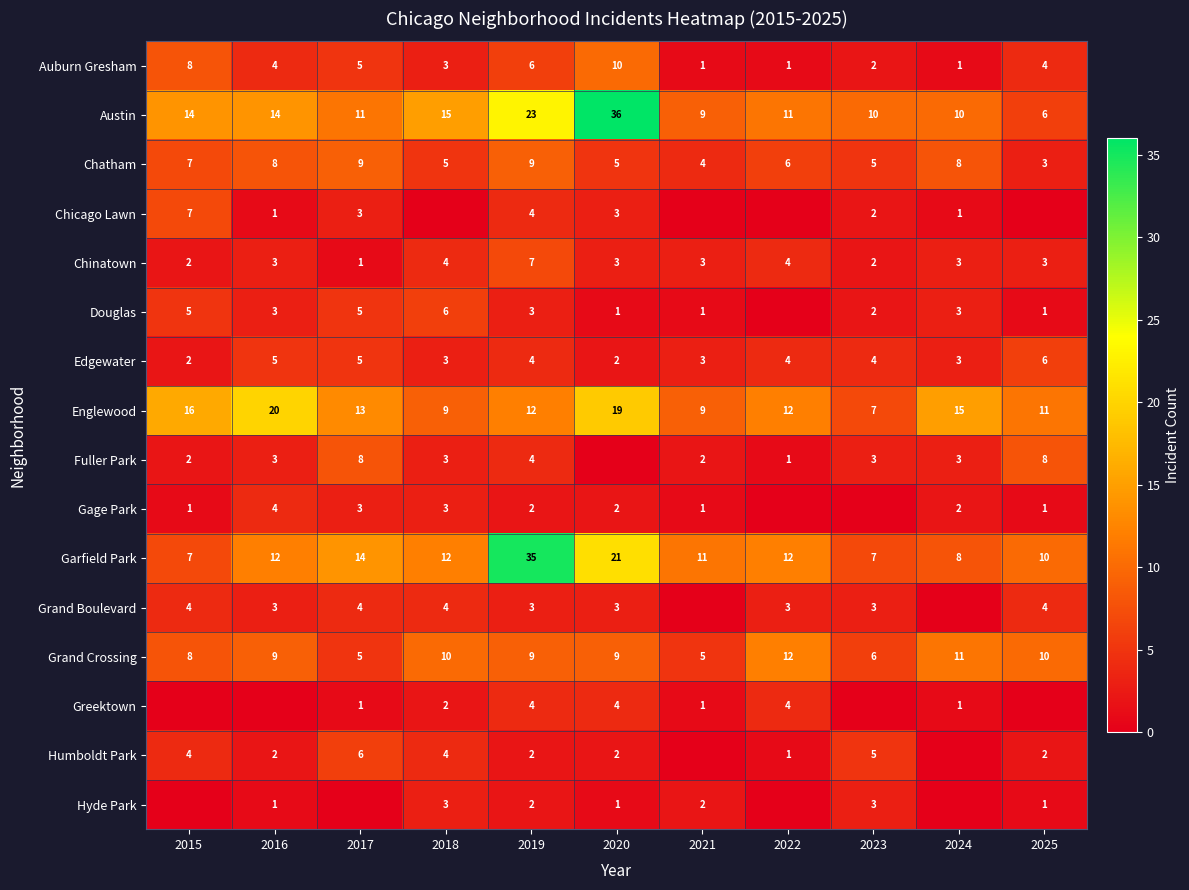

True or false: Edgewater has a value of 5 at 2023.

False